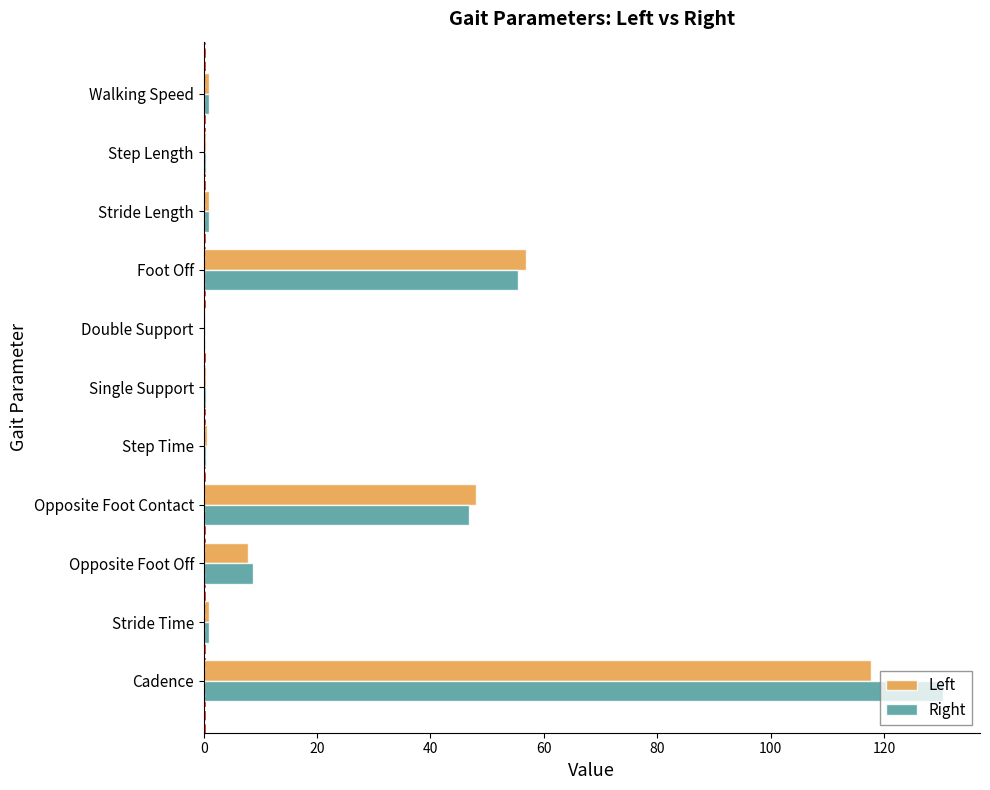

What is the sum of all Right values?

245.5